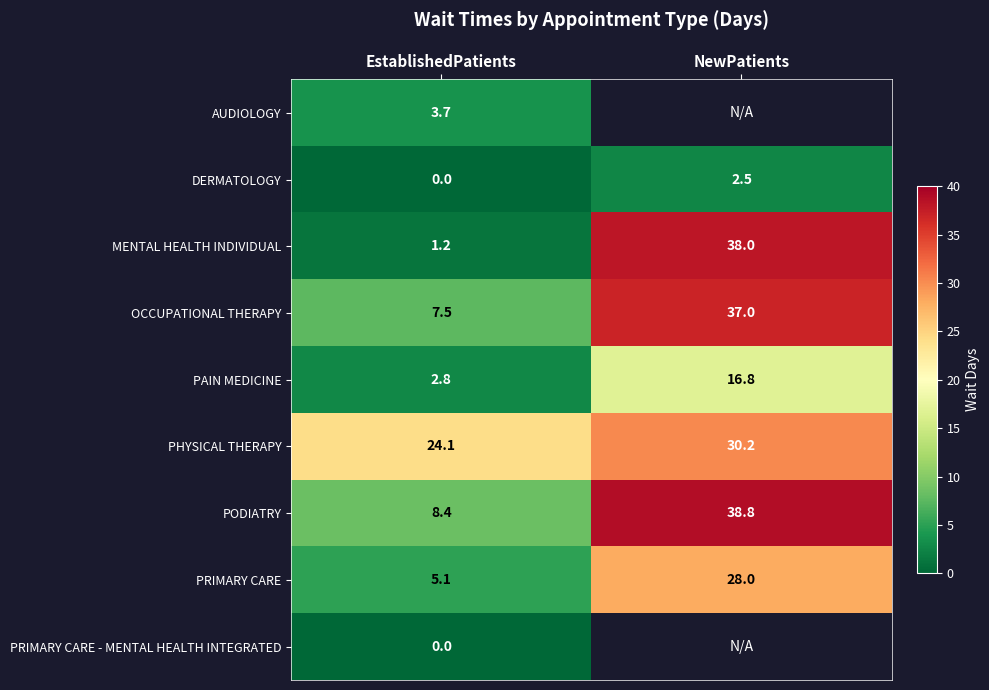

What is the difference between the maximum and minimum values in the PAIN MEDICINE series?

14.0